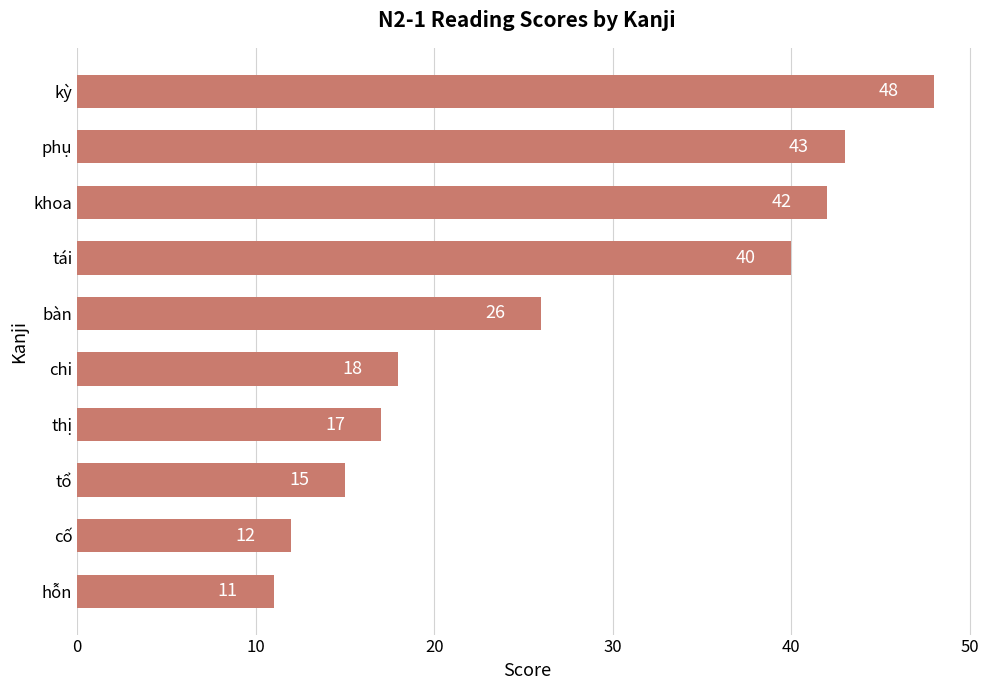

What is the ratio of the value at bàn to the value at khoa?

0.6